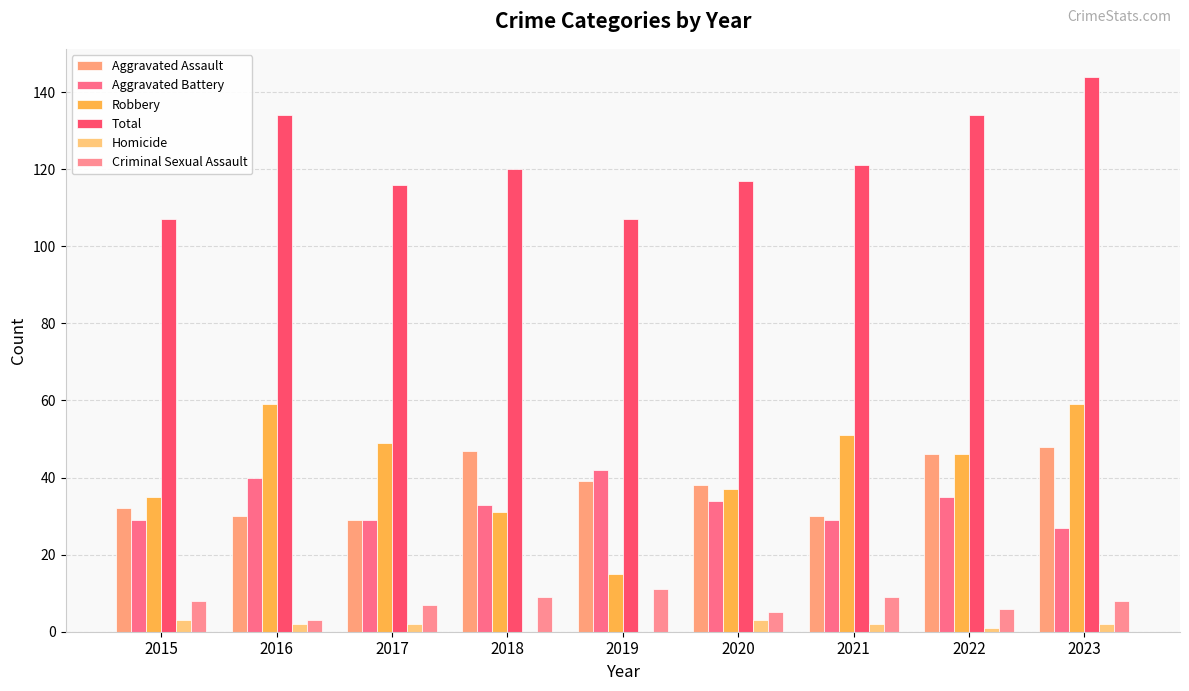

List the series in order of their peak value, highest first.

Total, Robbery, Aggravated Assault, Aggravated Battery, Criminal Sexual Assault, Homicide